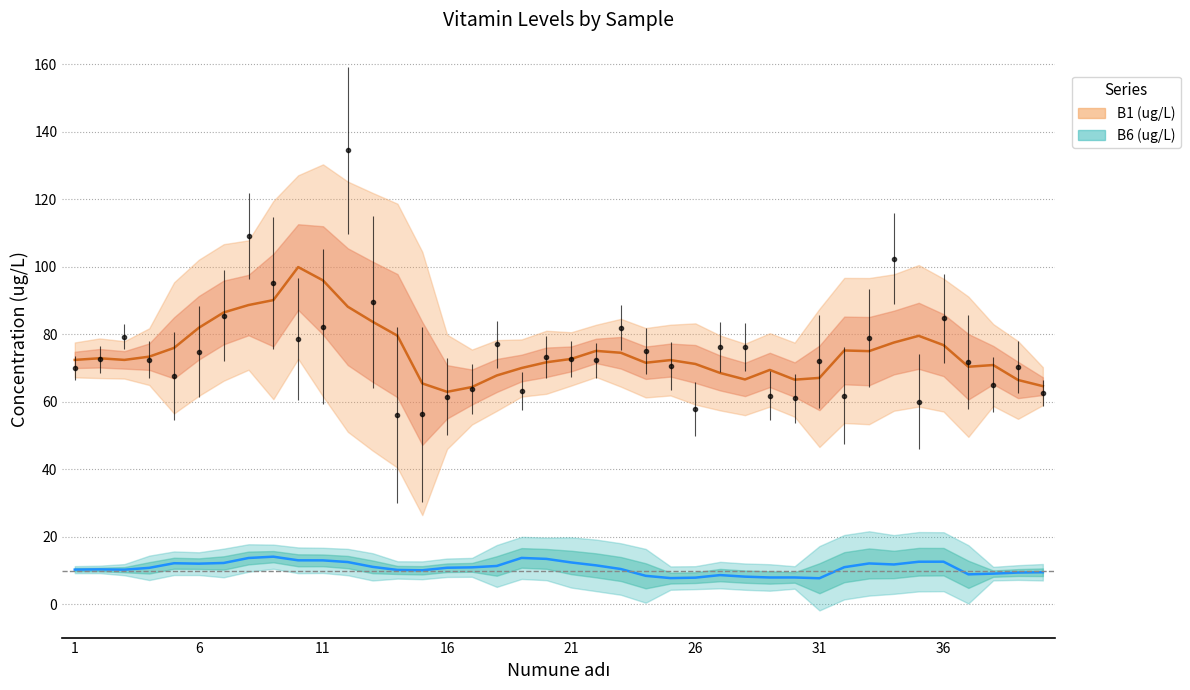

What is the change in value from 4 to 26?

-14.7